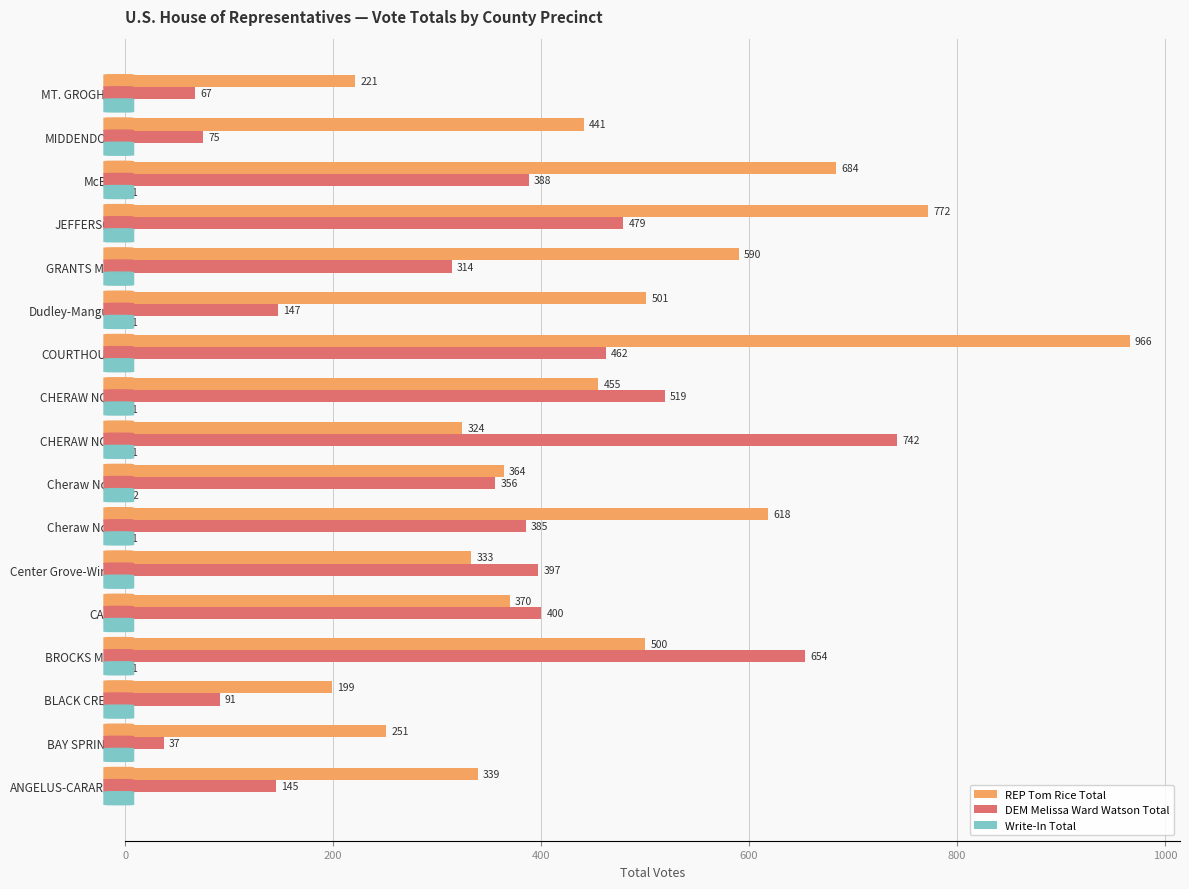

Between COURTHOUSE and GRANTS MILL, which series saw the biggest shift?

REP Tom Rice Total